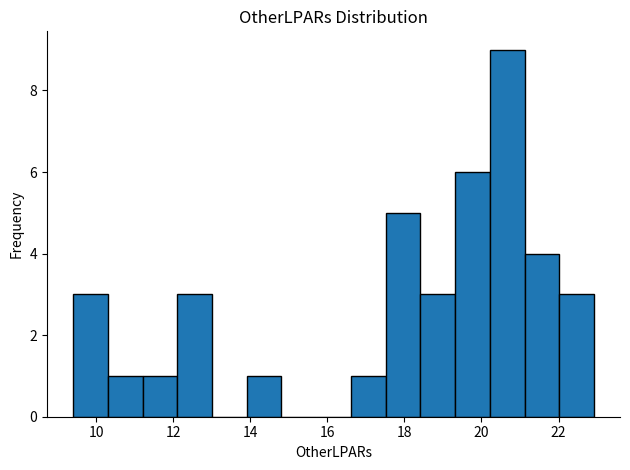

Reading left to right, list every bar in this chart as the range it spans on the x-axis followed by its height. Neither the bar edges nor the heights are printed on the chart, so give them approximately, as read against the axes.

9.4 to 10.4: 3
10.4 to 11.2: 1
11.2 to 12.2: 1
12.2 to 13.0: 3
13.0 to 14.0: 0
14.0 to 14.8: 1
14.8 to 15.8: 0
15.8 to 16.6: 0
16.6 to 17.6: 1
17.6 to 18.4: 5
18.4 to 19.4: 3
19.4 to 20.2: 6
20.2 to 21.2: 9
21.2 to 22.0: 4
22.0 to 23.0: 3